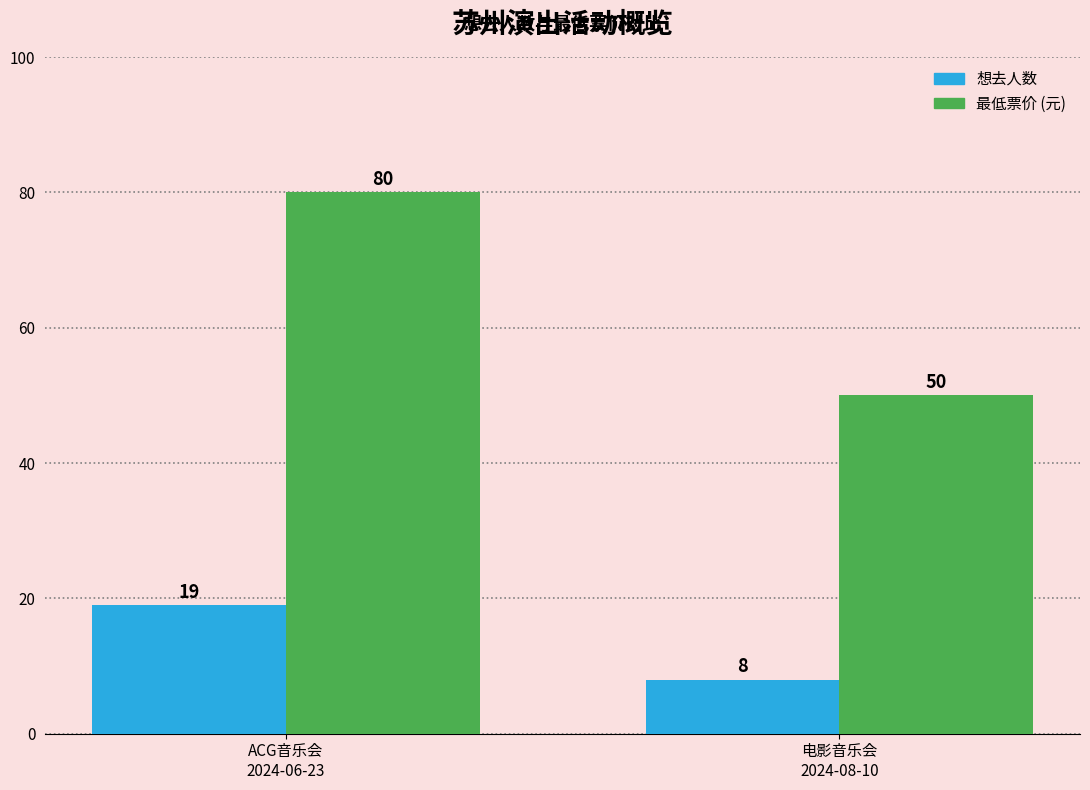

Reading right to left, transcribe all the data shown in this chart.

想去人数: 电影音乐会
2024-08-10=8	ACG音乐会
2024-06-23=19
最低票价: 电影音乐会
2024-08-10=50	ACG音乐会
2024-06-23=80